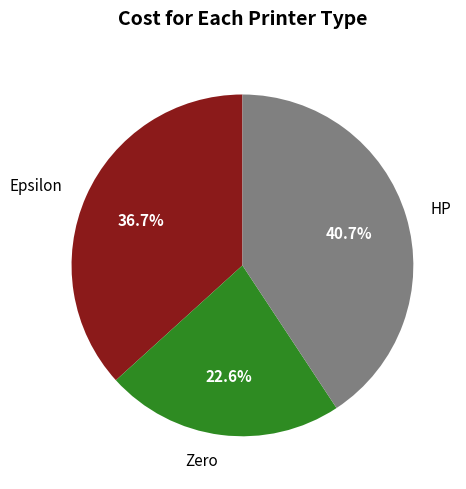

To the nearest percent, what percentage of the pie is HP?

41%